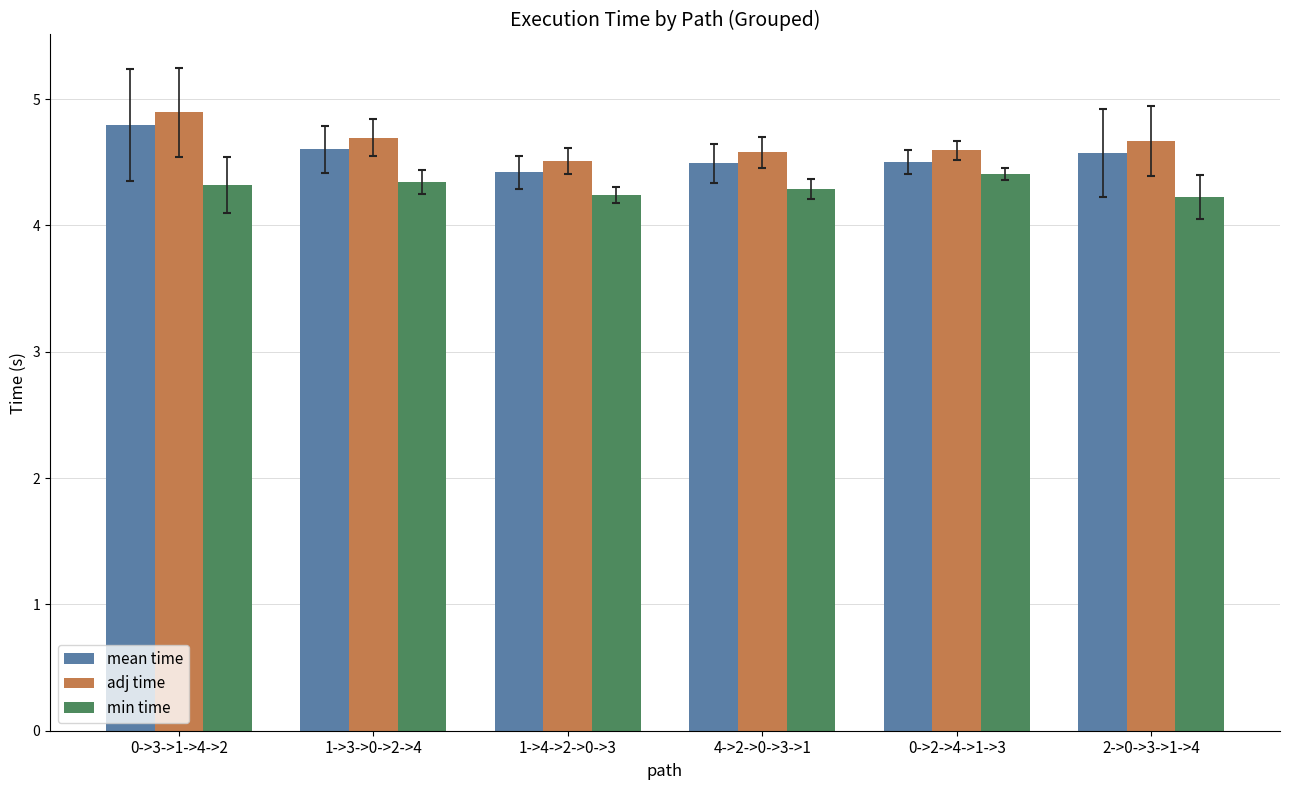

Which series has the largest total across all categories?

adj time